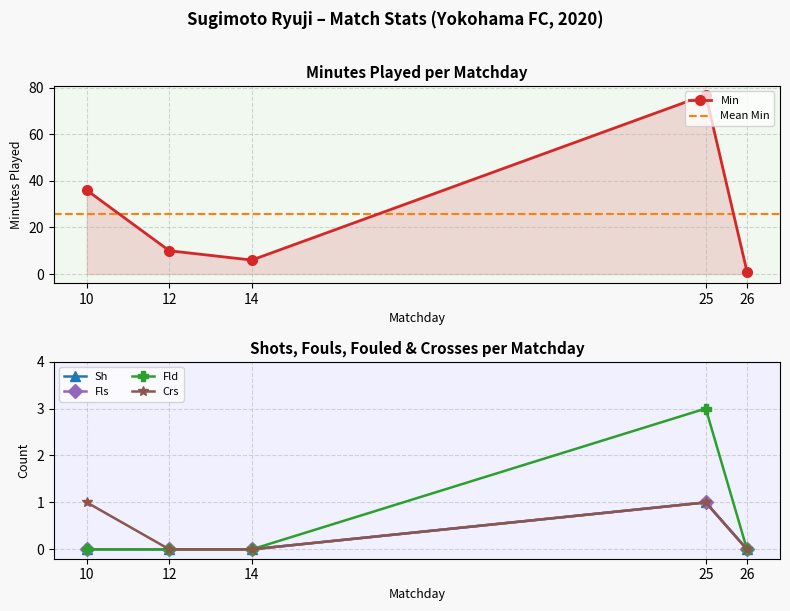

Which series changed the most between 10 and 14?

Min